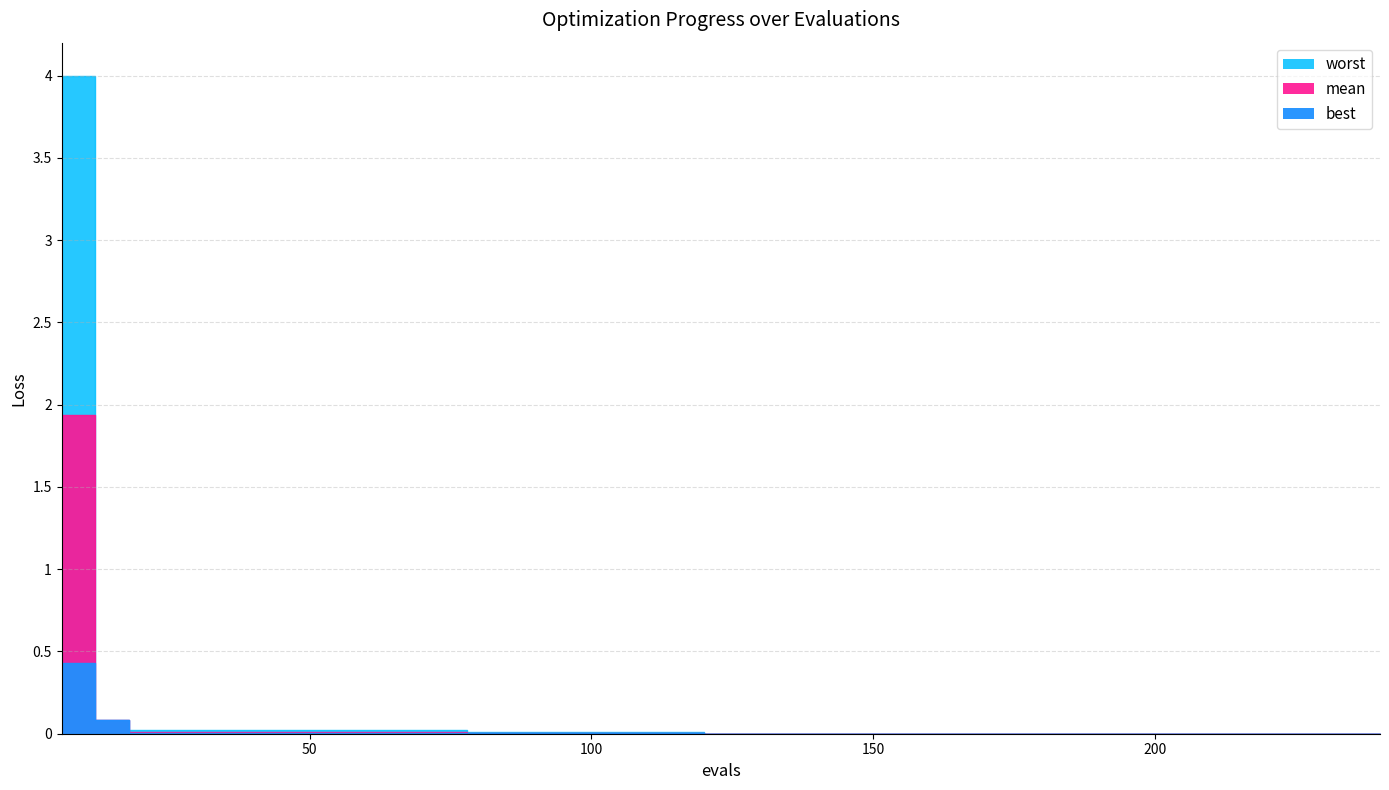

True or false: mean and worst intersect in this chart.

False